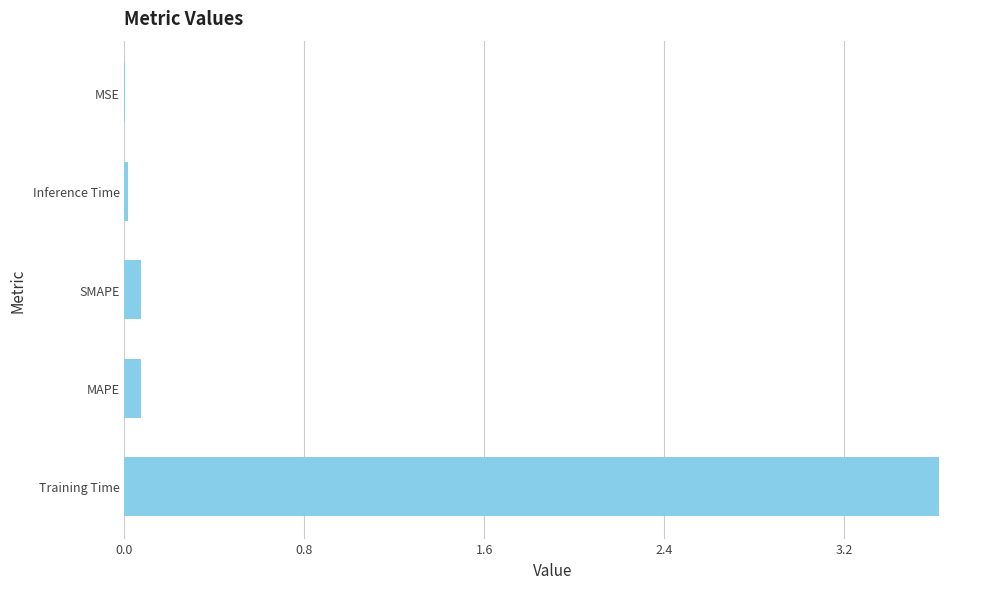

Which has a higher value, Training Time or MAPE?

Training Time